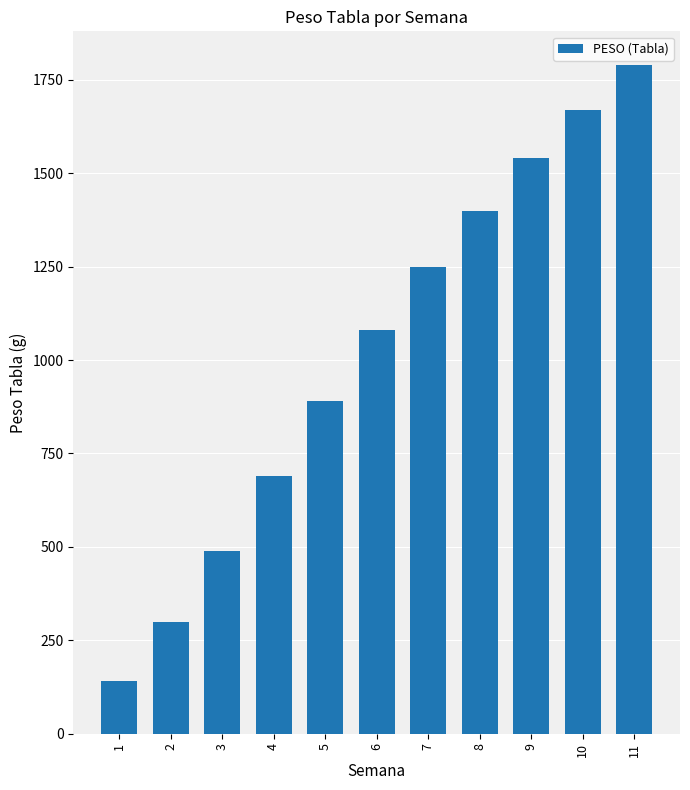

Which category has the highest value across all series?

11